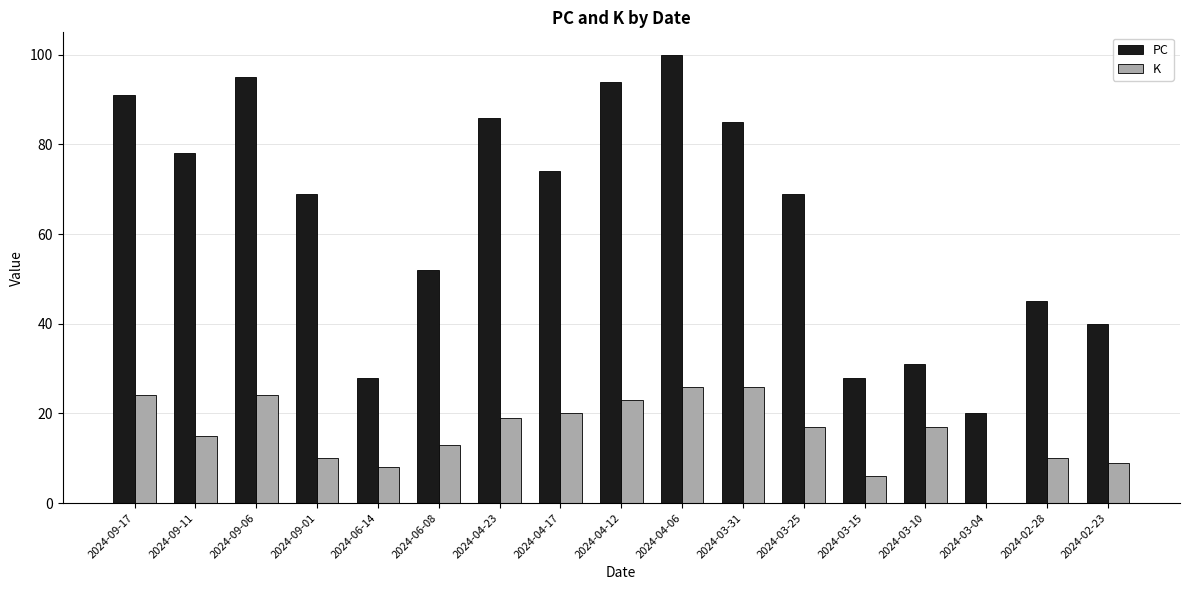

Does the chart contain stacked bars?

No